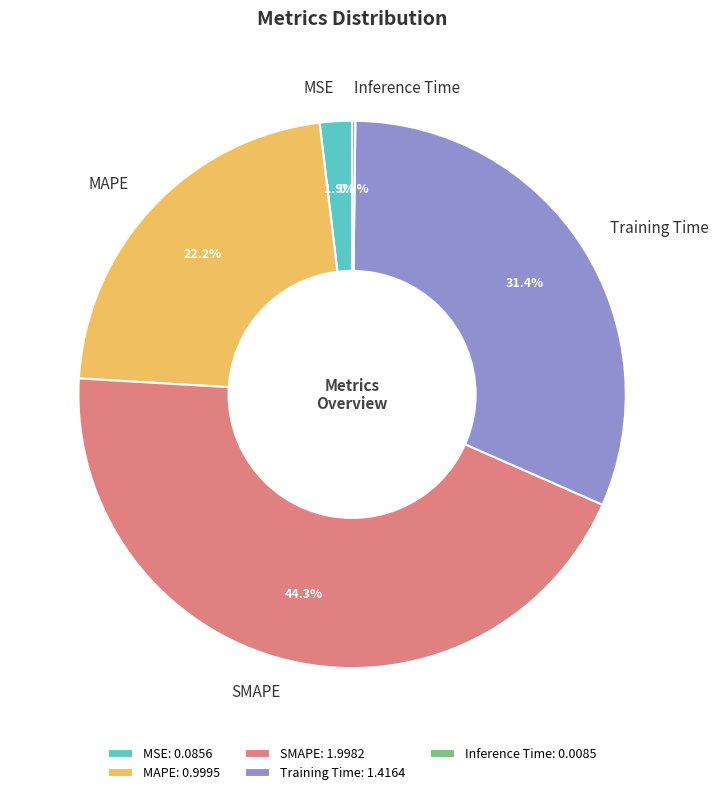

Is it true that MAPE is 17% of the pie?

False